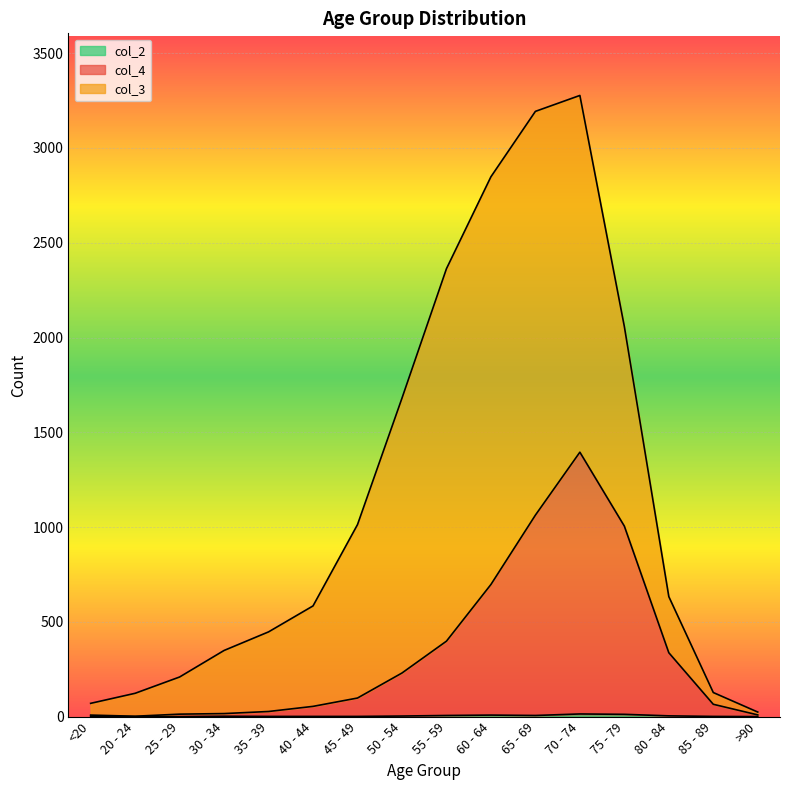

At which category is the sum across all series the highest?

70 - 74